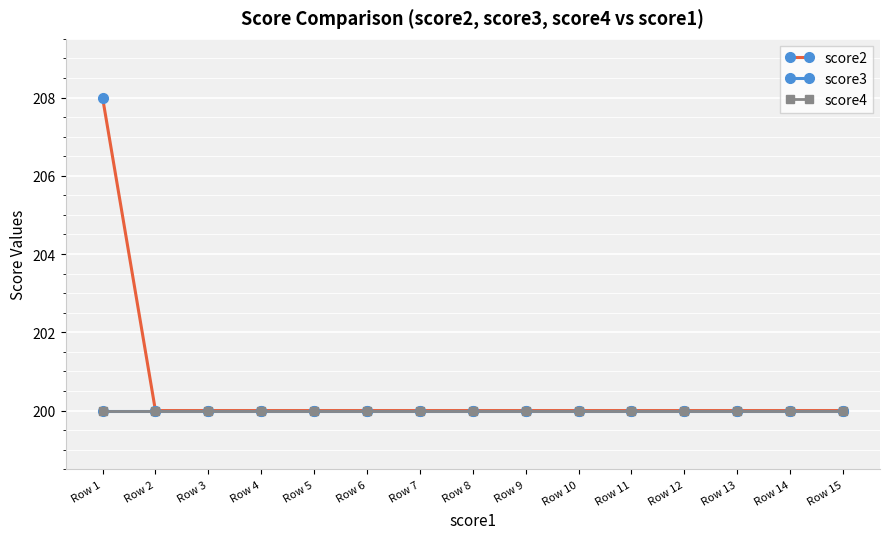

Rank the series by their maximum value, from highest to lowest.

score2, score3, score4